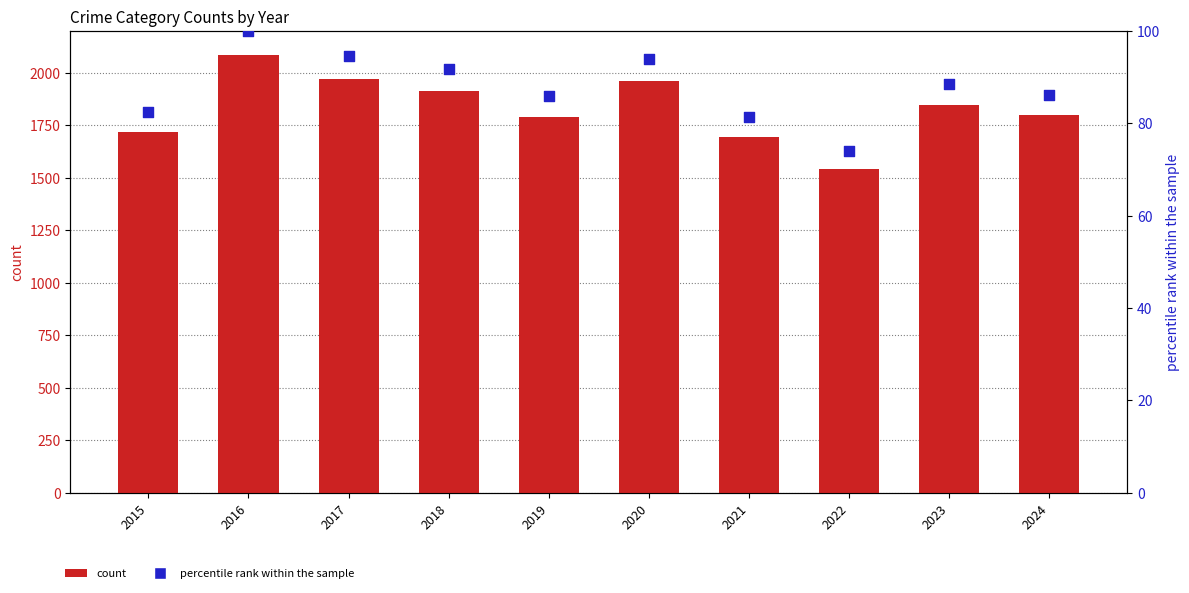

Which series contains the lowest Y value?

percentile rank within the sample